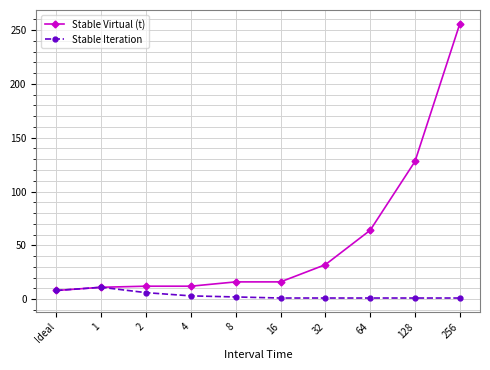

True or false: Stable Virtual (t) has a value of 89 at 64.

False